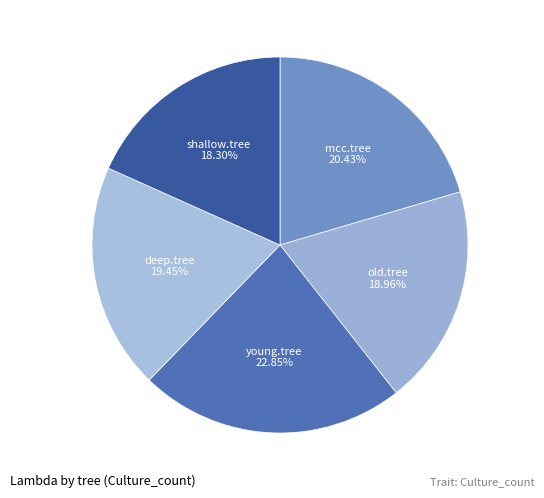

To the nearest percent, what is the difference between the largest and smallest slice percentages?

5%